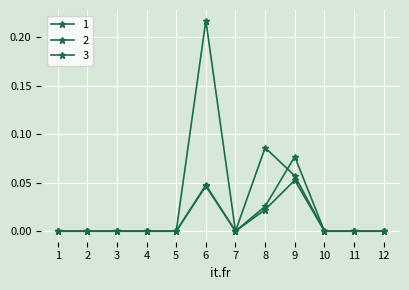

How many distinct data groups are displayed?

3